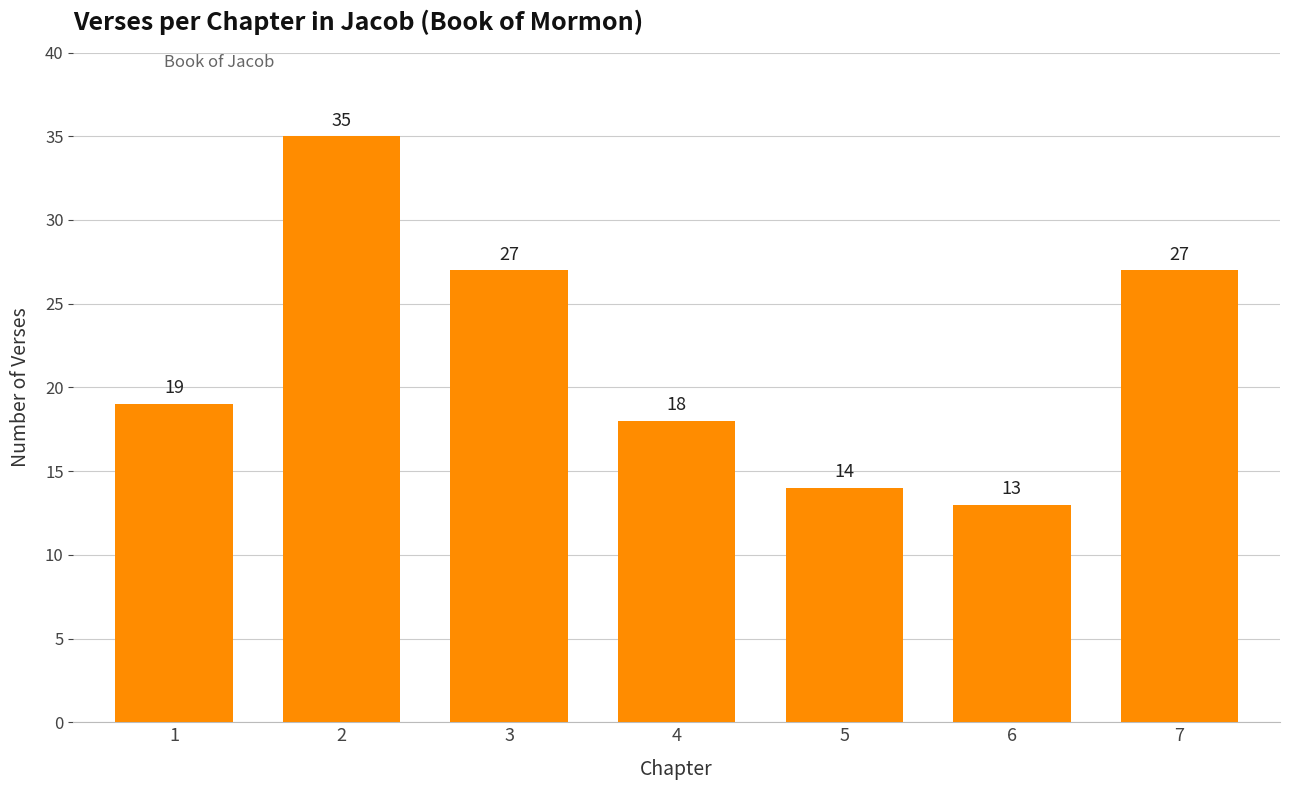

What is the sum of all values?

153